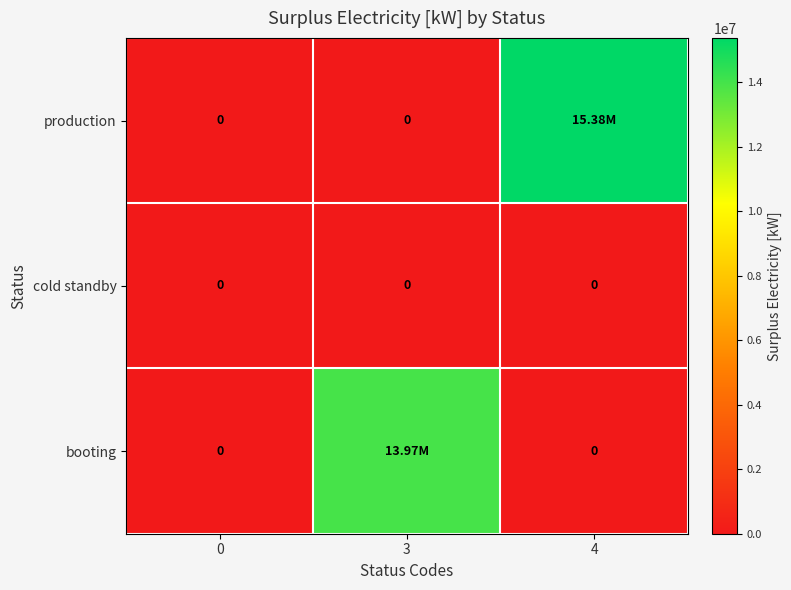

Which series has the largest total across all categories?

production